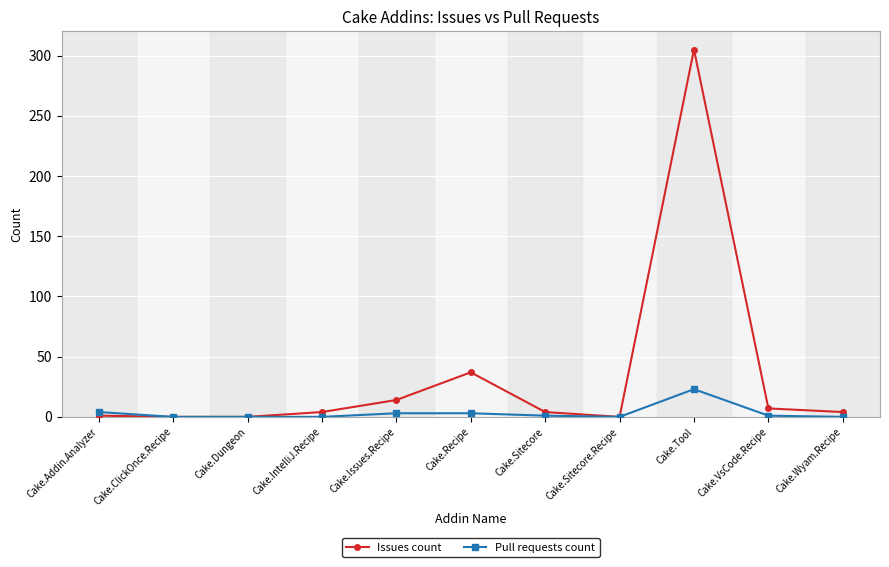

True or false: Issues count has more than 1 interior local peaks.

True